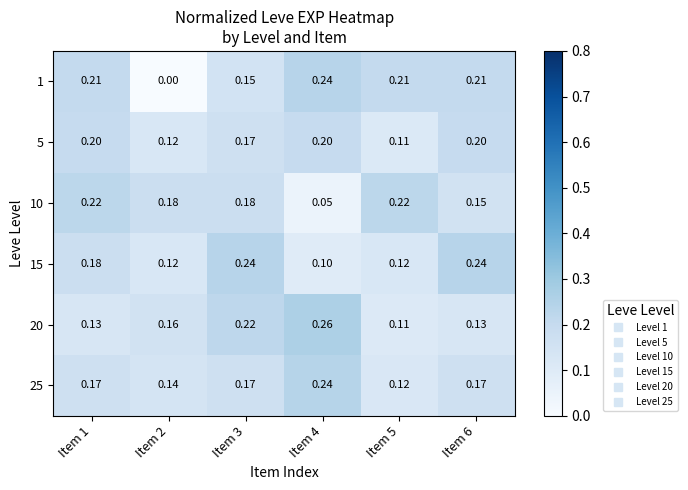

Is the value of 5 at Item 1 greater than the value of 10 at Item 3?

Yes